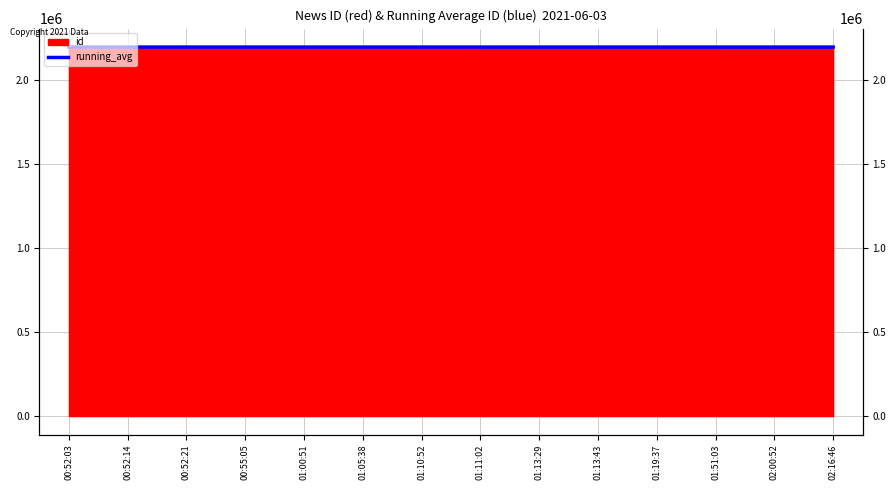

Rank the categories by value from lowest to highest.

02:16:46, 02:00:52, 01:51:03, 01:19:37, 01:13:43, 01:13:29, 01:11:02, 01:10:52, 01:05:38, 01:00:51, 00:55:05, 00:52:21, 00:52:14, 00:52:03